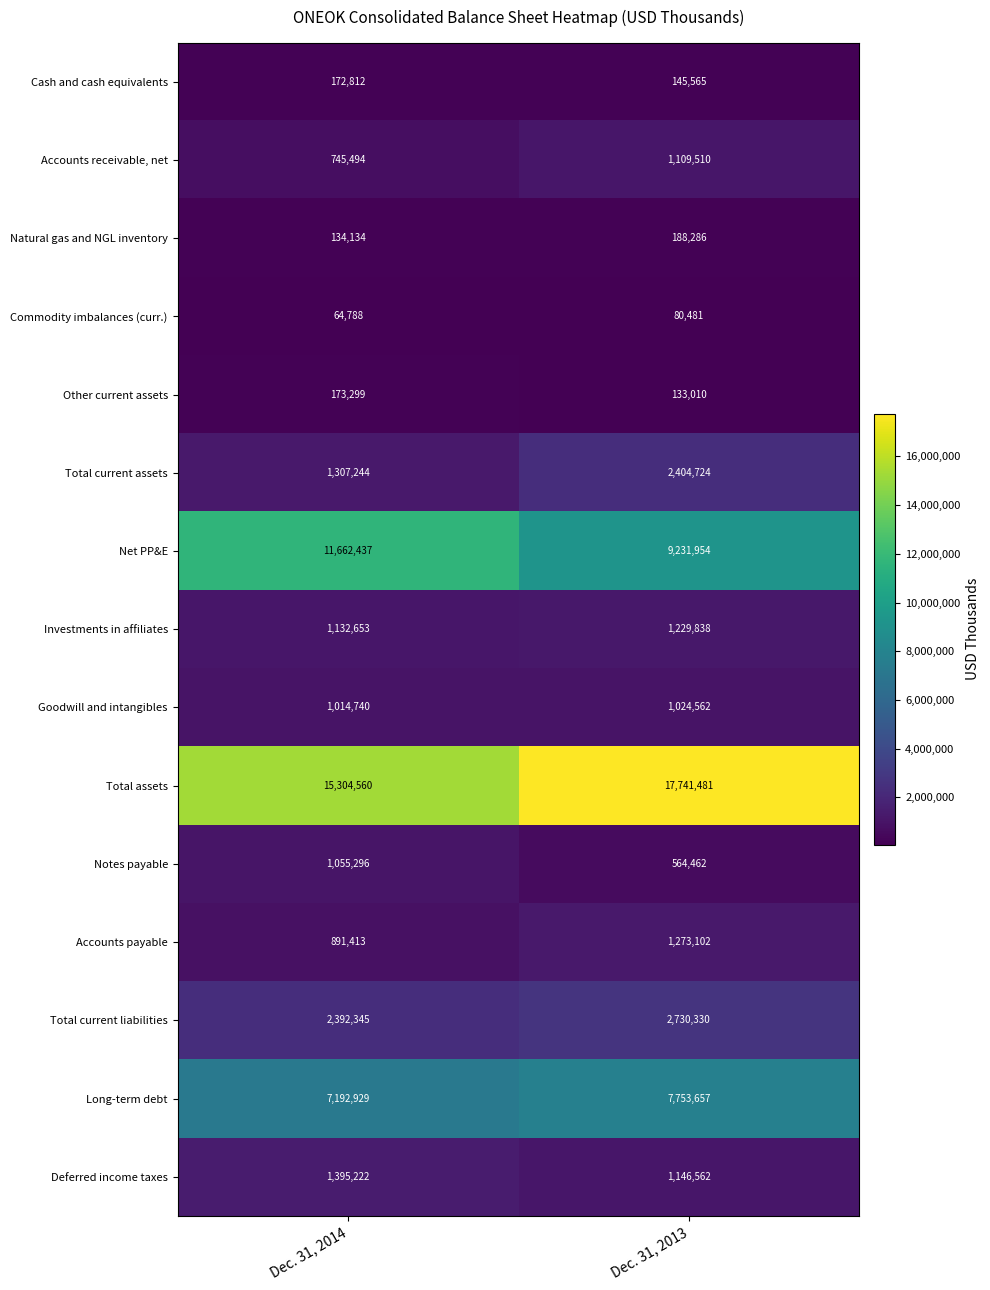

What is the sum of all Net PP&E values?

20894391